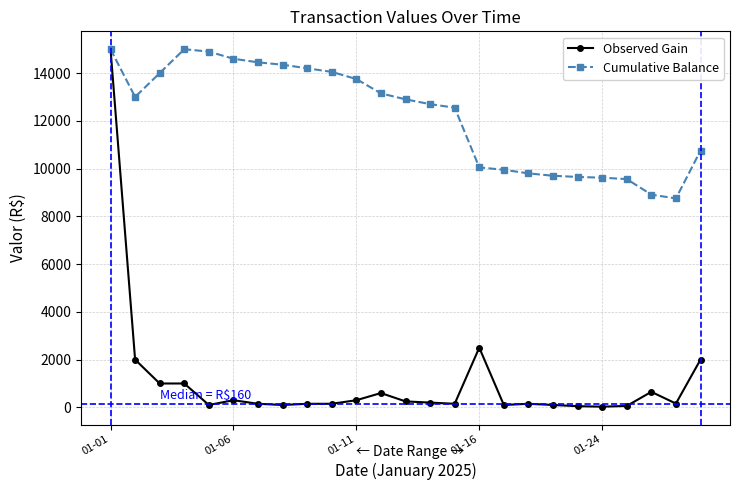

Which series has the largest total across all categories?

Cumulative Balance